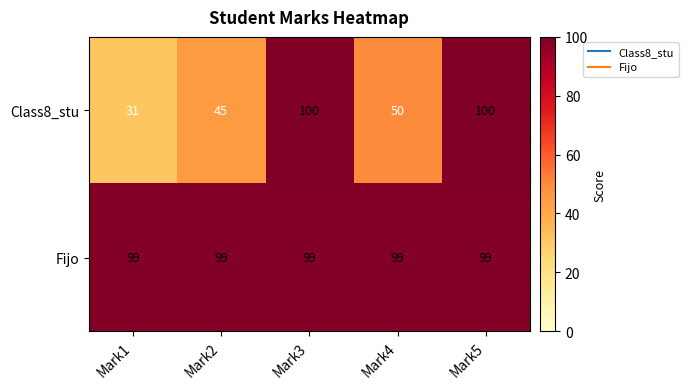

Reading left to right, what are all the values shown in this chart?

Class8_stu: Mark1=31	Mark2=45	Mark3=100	Mark4=50	Mark5=100
Fijo: Mark1=99	Mark2=99	Mark3=99	Mark4=99	Mark5=99